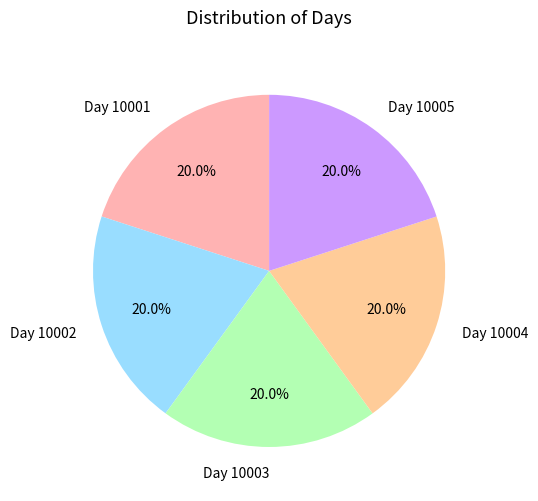

To the nearest percent, what percentage of the pie is Day 10003?

20%